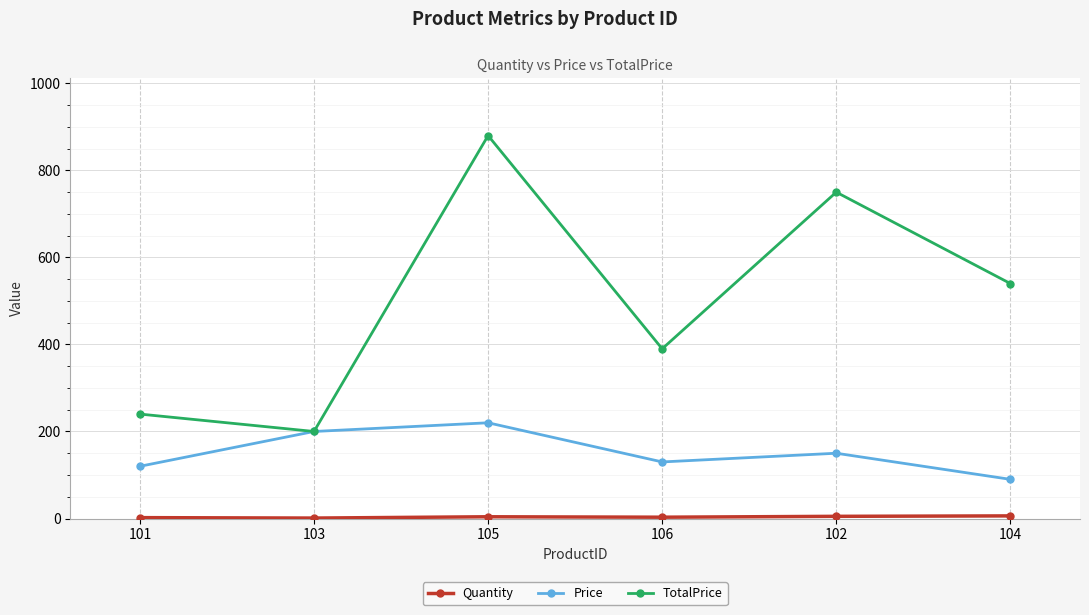

At which category is the sum across all series the highest?

105